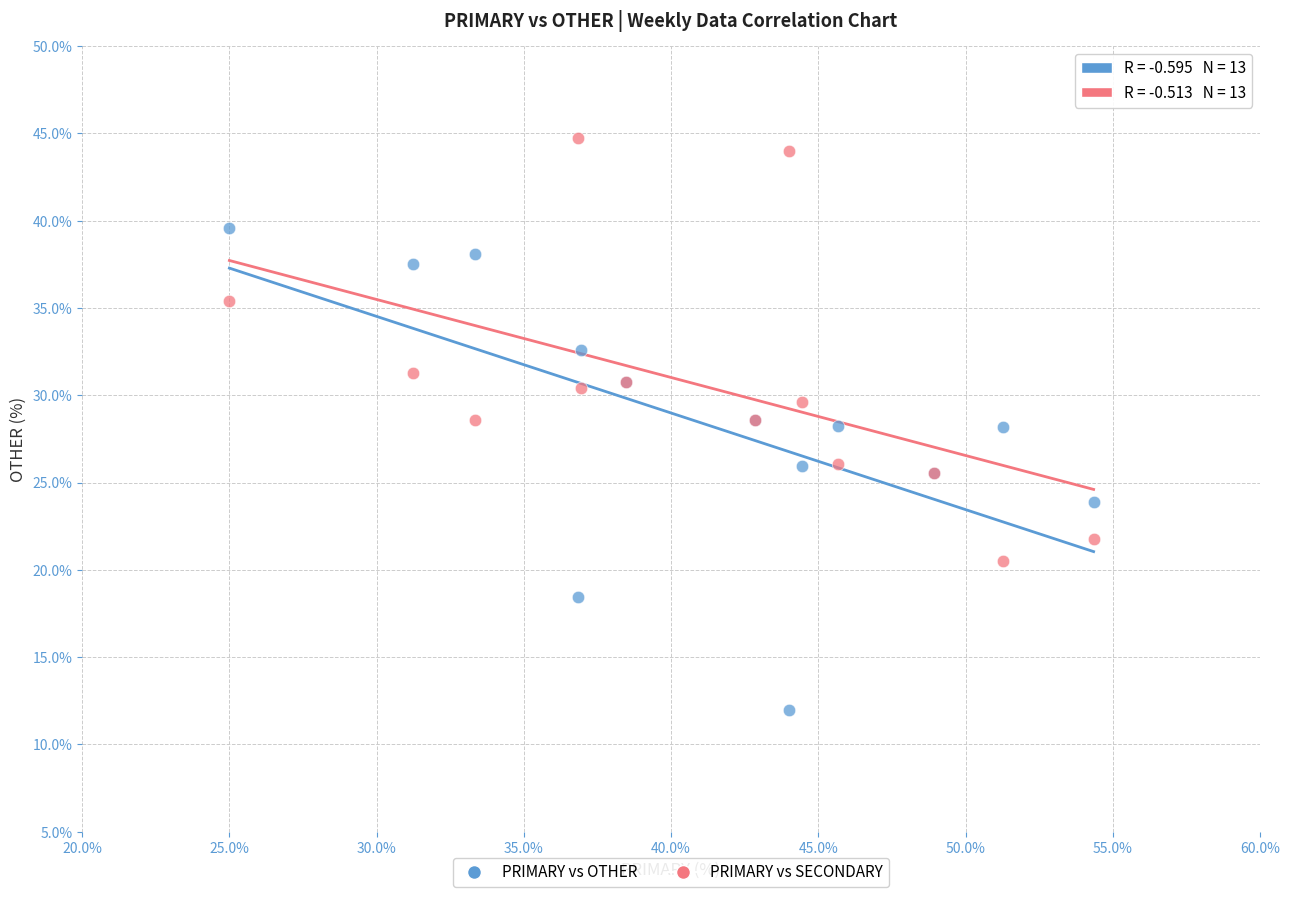

Which series contains the lowest Y value?

PRIMARY vs OTHER